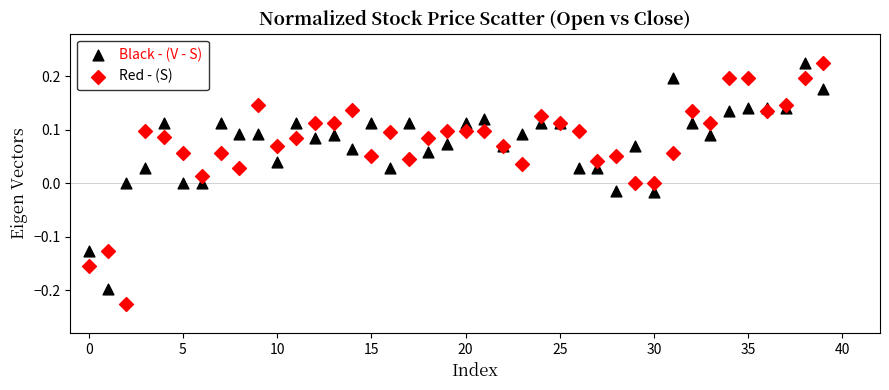

Which series reaches the minimum Y coordinate?

Red - (S)